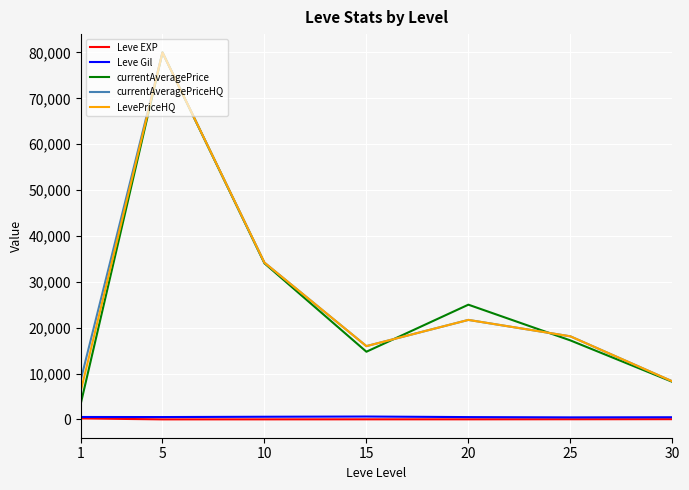

What are all the series names shown in the legend?

Leve EXP, Leve Gil, currentAveragePrice, currentAveragePriceHQ, LevePriceHQ